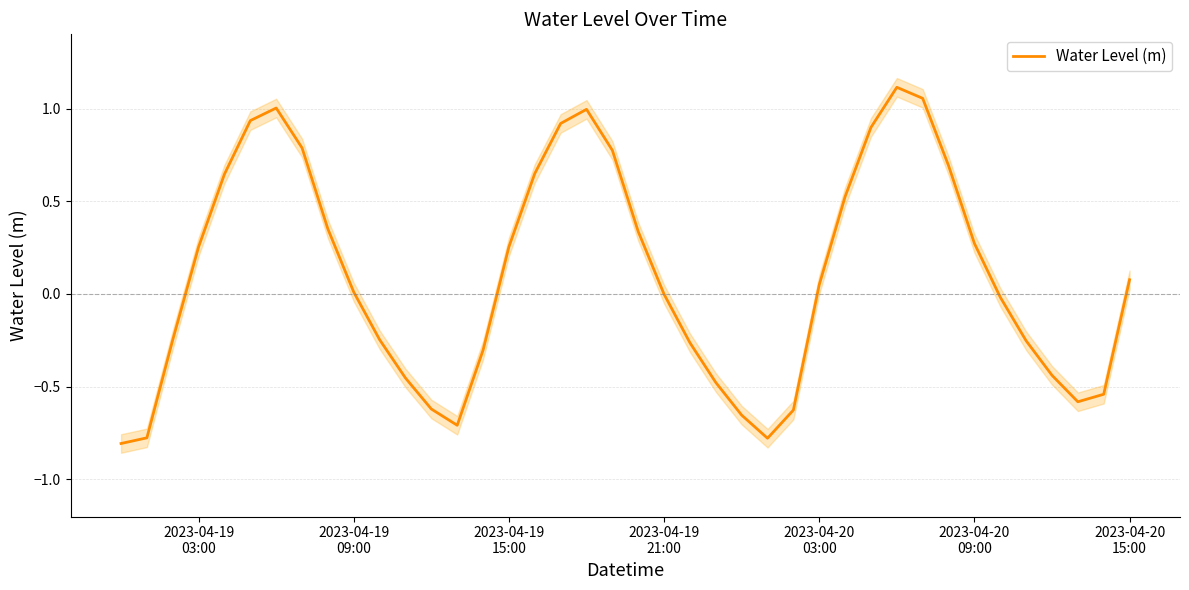

What is the average value?

0.1